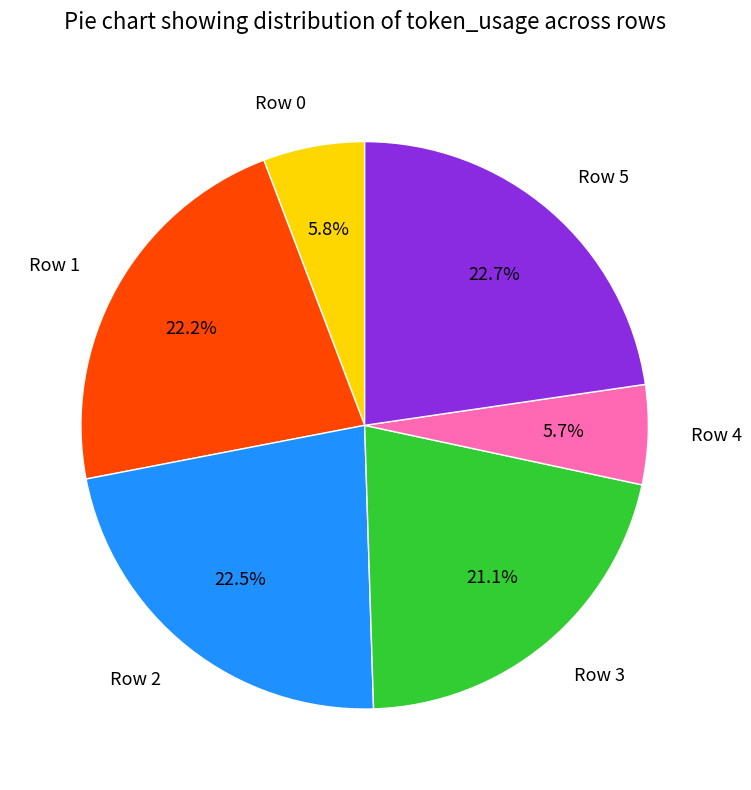

Is there any slice that represents more than half of the pie?

No